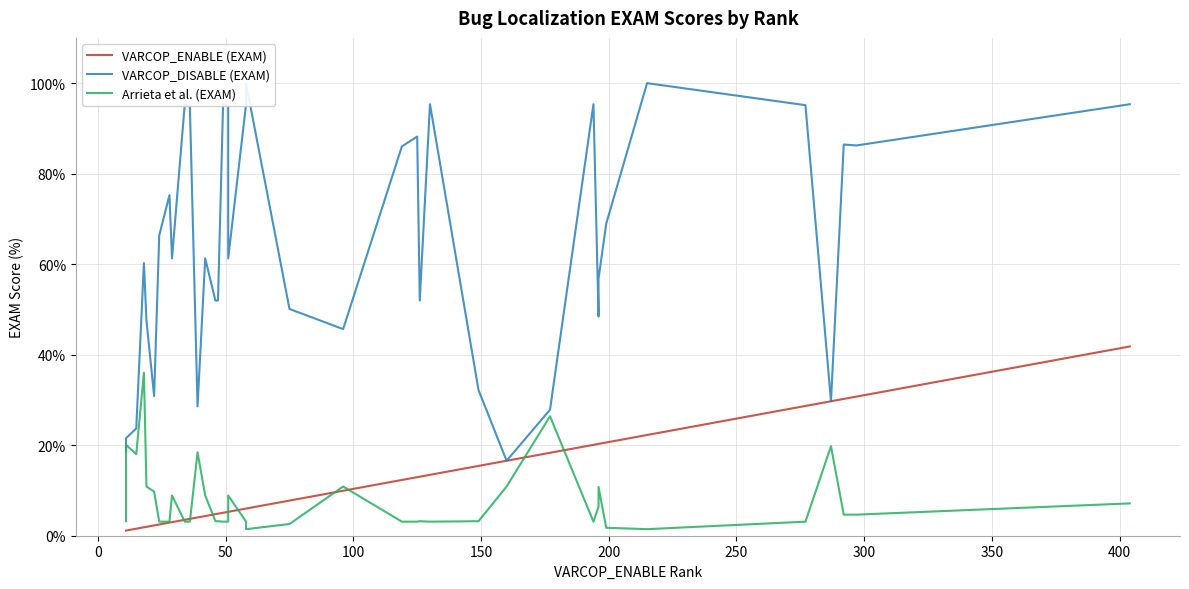

True or false: VARCOP_DISABLE (EXAM) and VARCOP_ENABLE (EXAM) intersect in this chart.

False